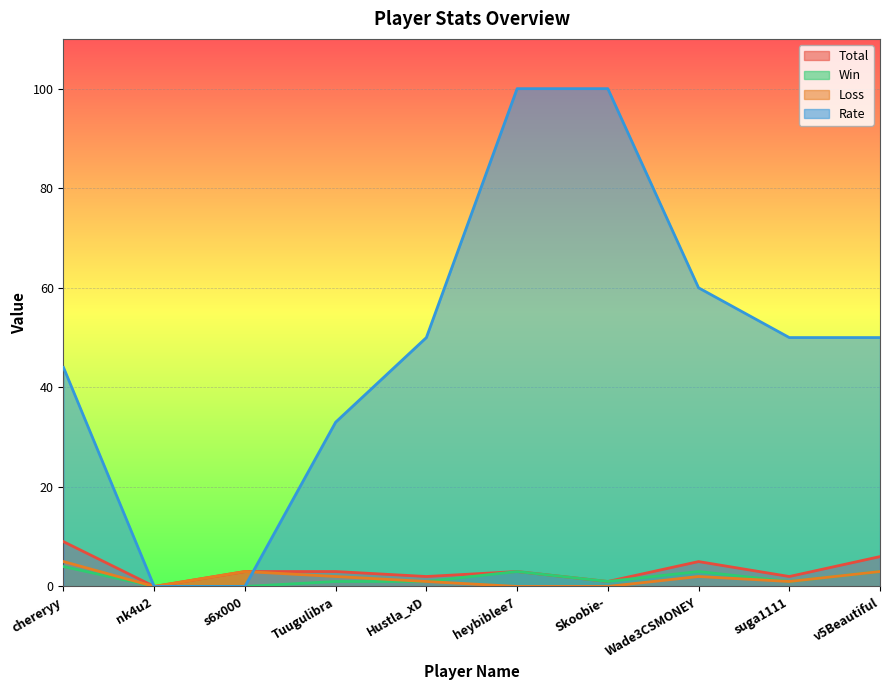

Rank the series by their maximum value, from highest to lowest.

Rate, Total, Loss, Win